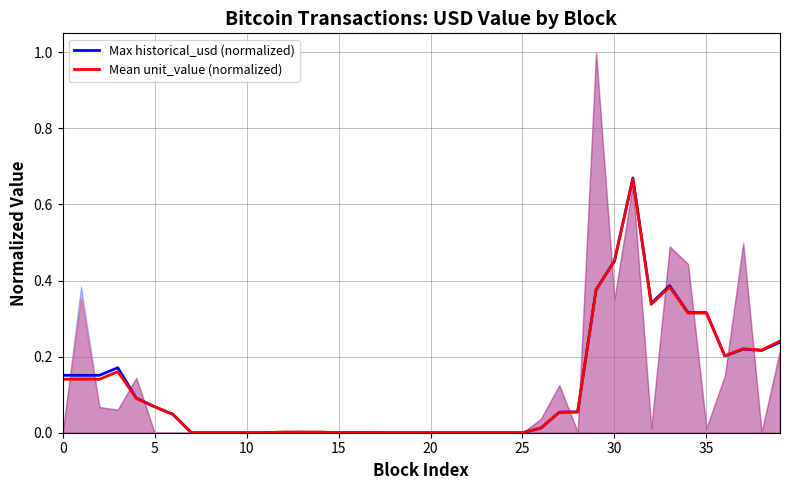

Is it true that Max historical_usd (normalized) equals 0.1 at 34?

False